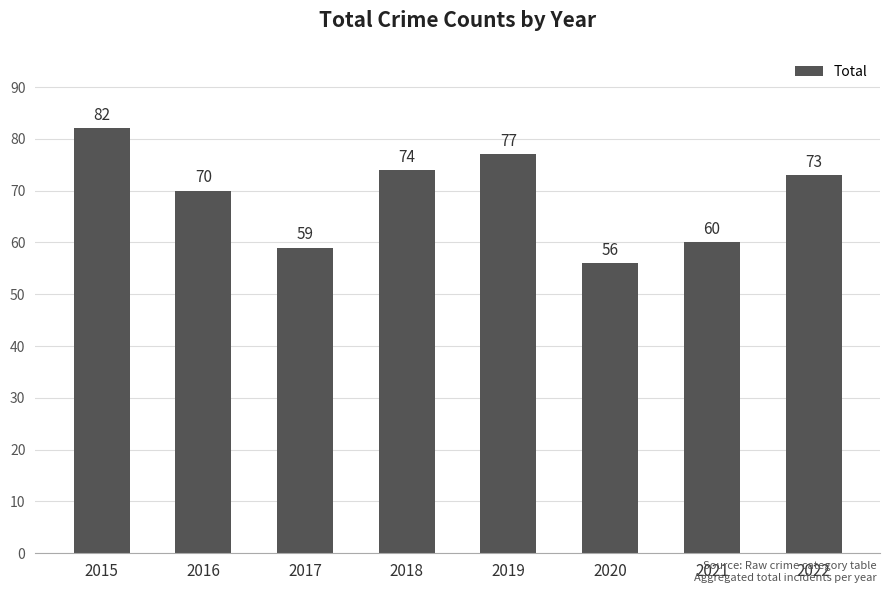

True or false: the data shows 82 at 2015.

True